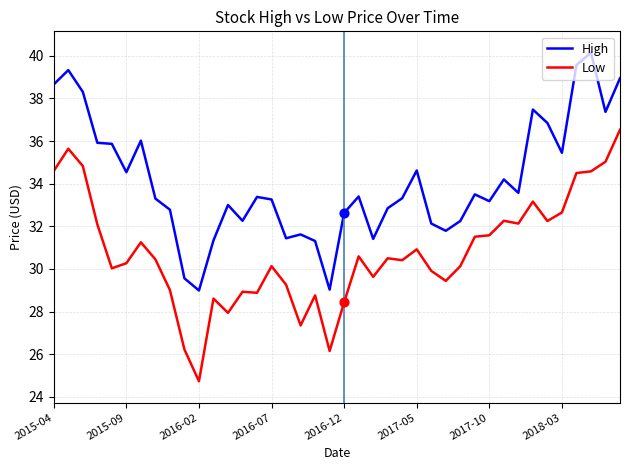

What are all the series names shown in the legend?

High, Low